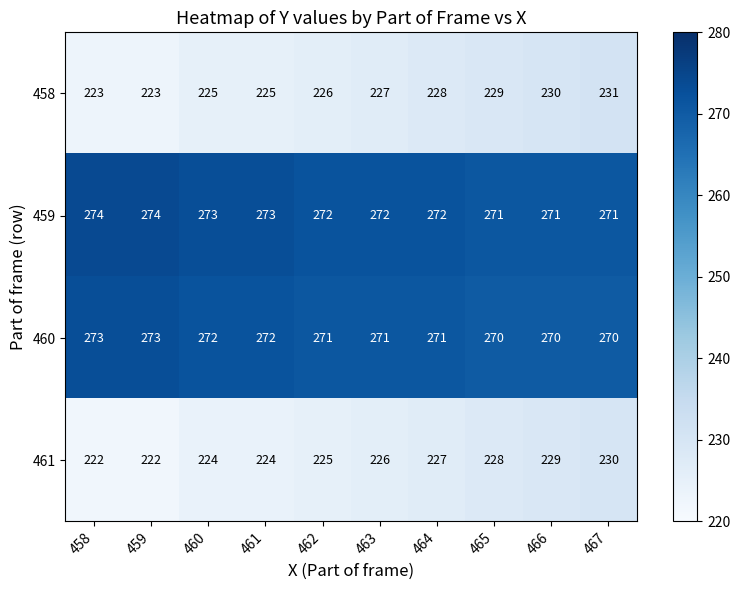

At how many categories does at least one series exceed 240?

10